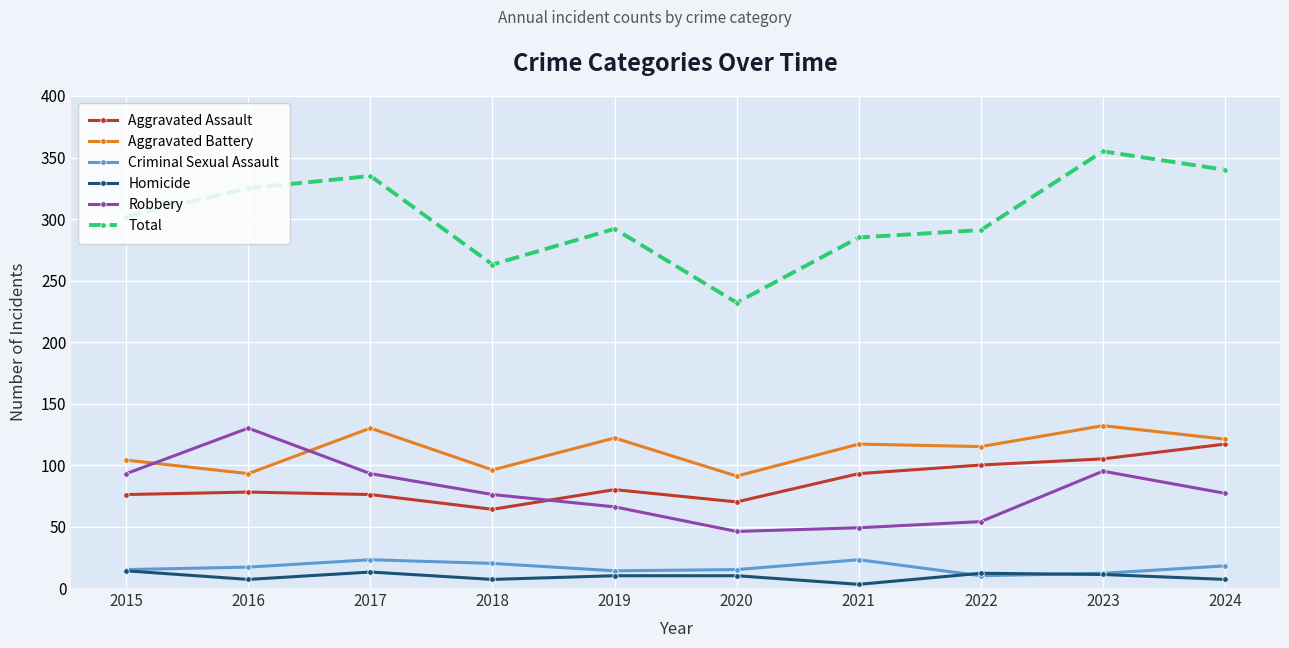

Read the Aggravated Battery value at 2019.

122